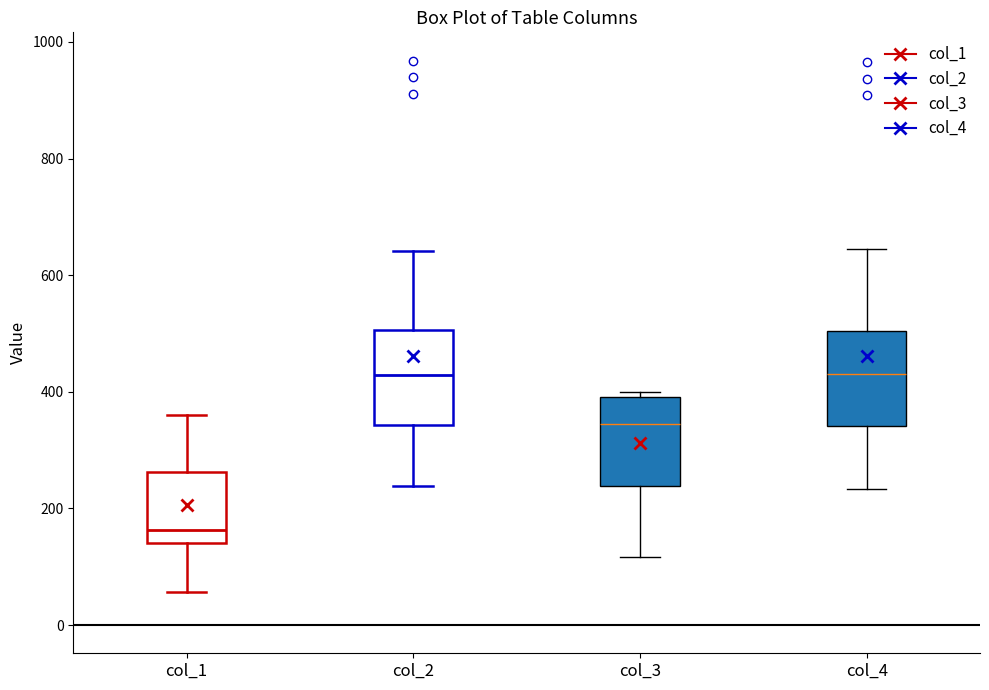

Reading left to right, read every box against the y-axis: the position of its median line, the range the box covers, and the ends of its whiskers. The values are not printed on the chart, so give them approximately, as read against the axis.

col_1: median 160, box 140 to 260, whiskers 60 to 360
col_2: median 420, box 340 to 500, whiskers 240 to 640
col_3: median 340, box 240 to 400, whiskers 120 to 400 (just above the box's upper edge)
col_4: median 440, box 340 to 500, whiskers 240 to 640